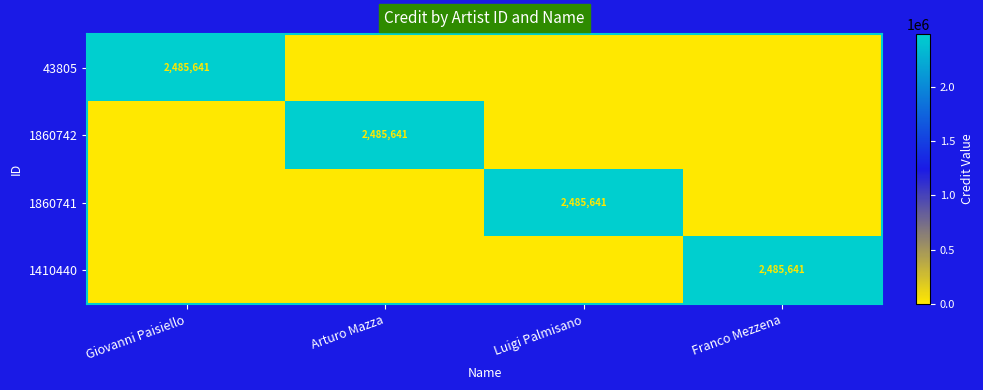

The value of 1860741 at Luigi Palmisano is 2485641. True or false?

True